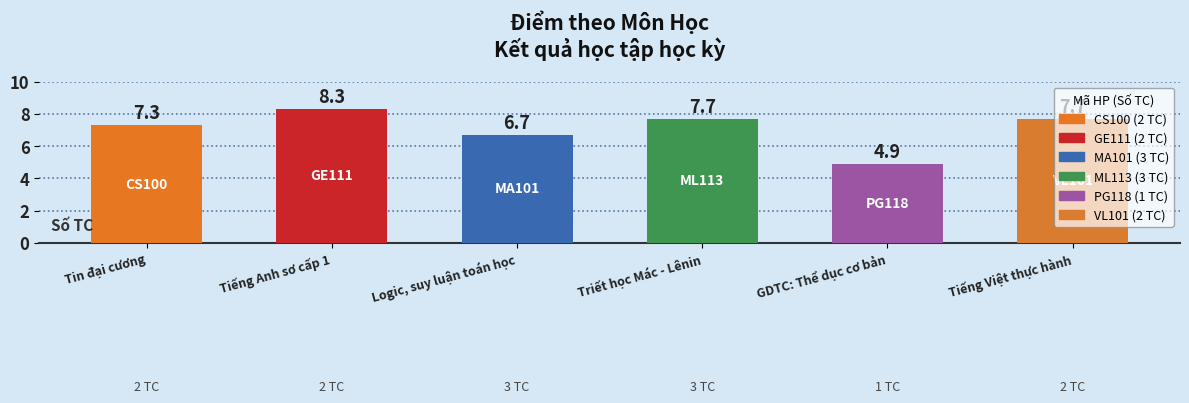

Between GDTC: Thể dục cơ bản and Tiếng Anh sơ cấp 1, which is larger?

Tiếng Anh sơ cấp 1